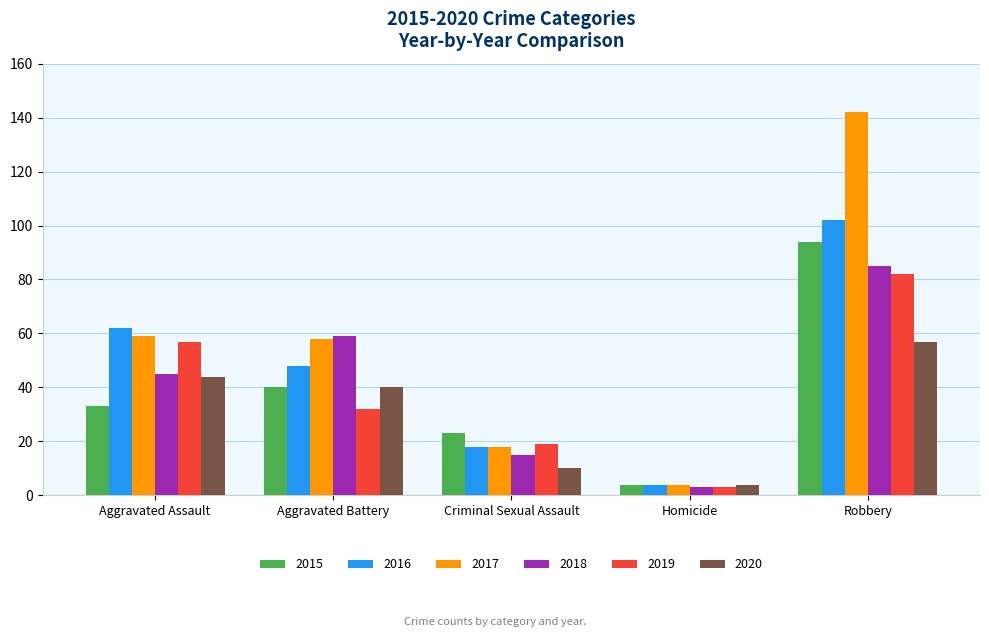

The value of 2016 at Robbery is 102. True or false?

True